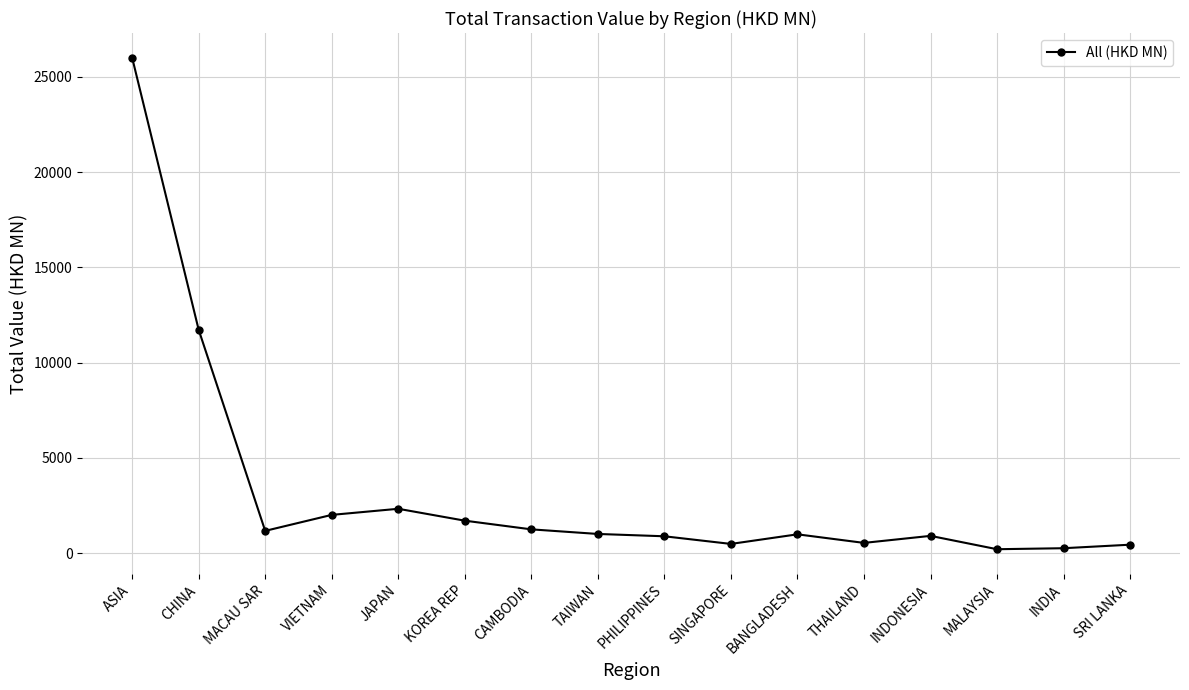

Between MACAU SAR and CHINA, which is larger?

CHINA